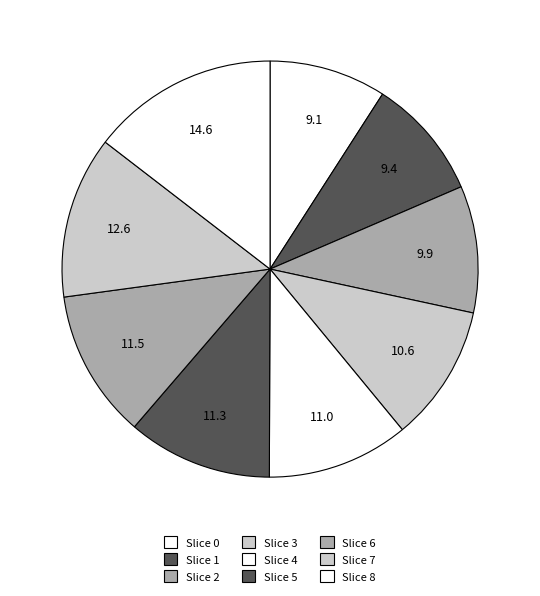

Rank the categories by value from lowest to highest.

0, 1, 2, 3, 4, 5, 6, 7, 8